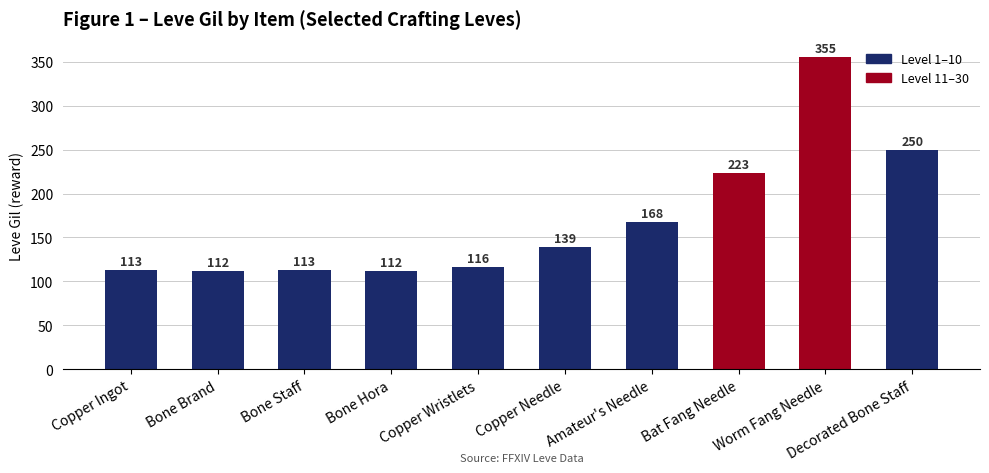

Does the chart contain stacked bars?

No